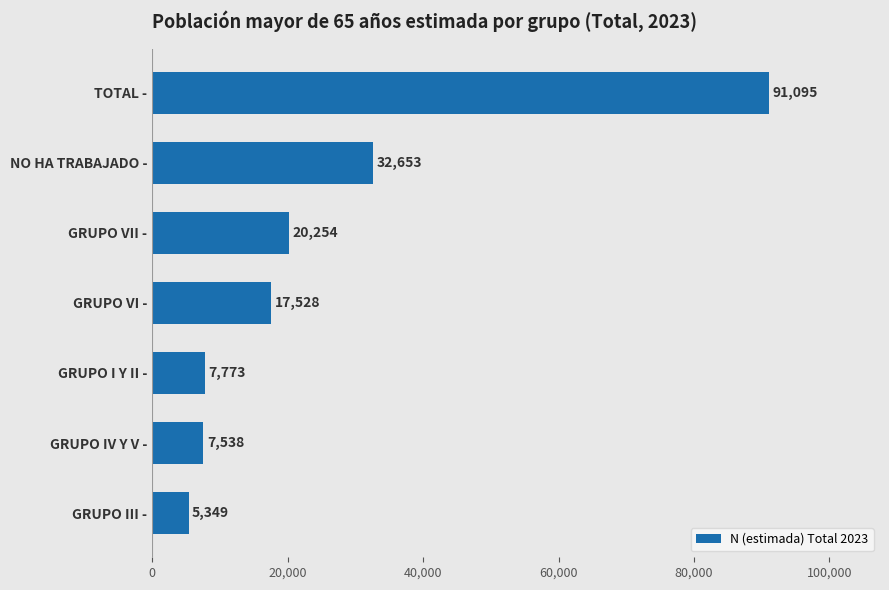

What is the change in value from TOTAL - to GRUPO I Y II -?

-83322